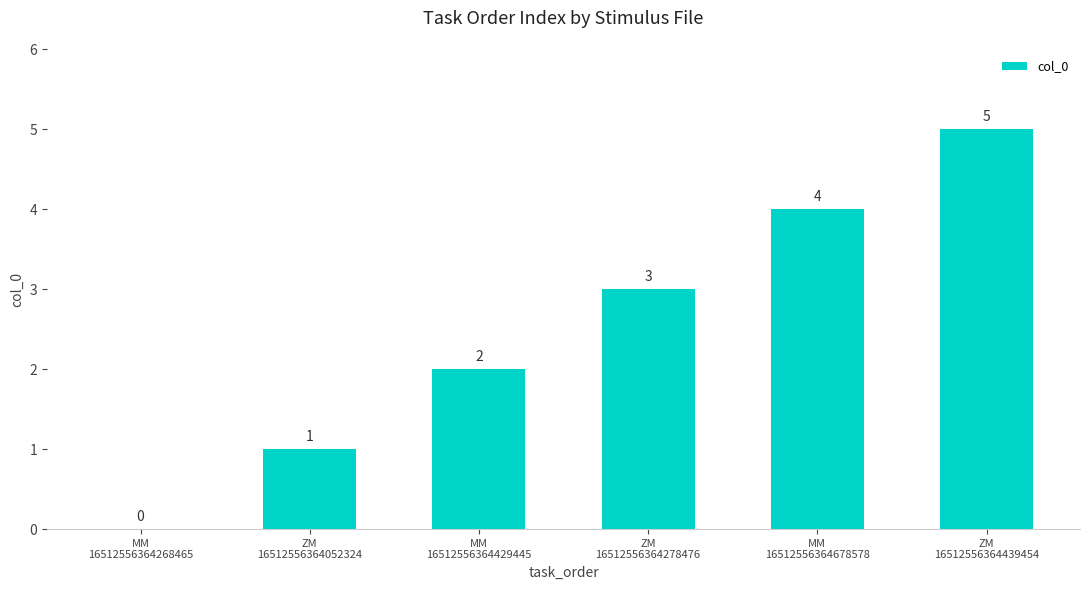

What is the ratio of the value at MM
16512556364678578 to the value at MM
16512556364429445?

2.0